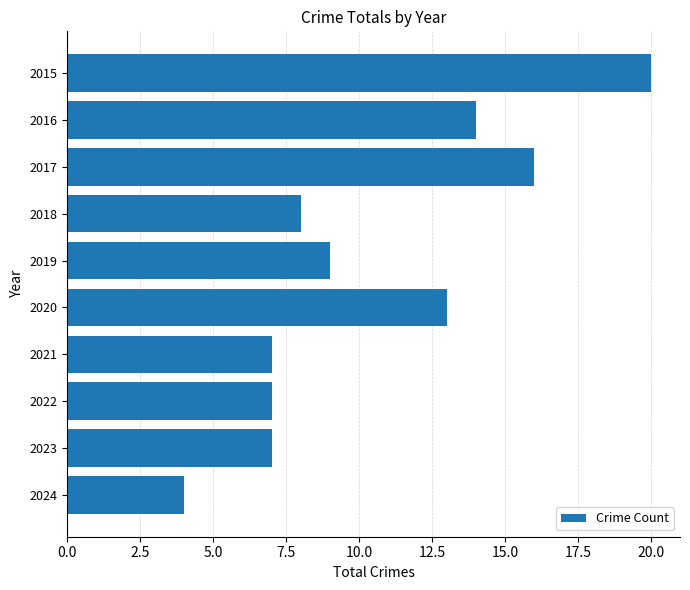

What is the sum of the values at 2017 and 2024?

20